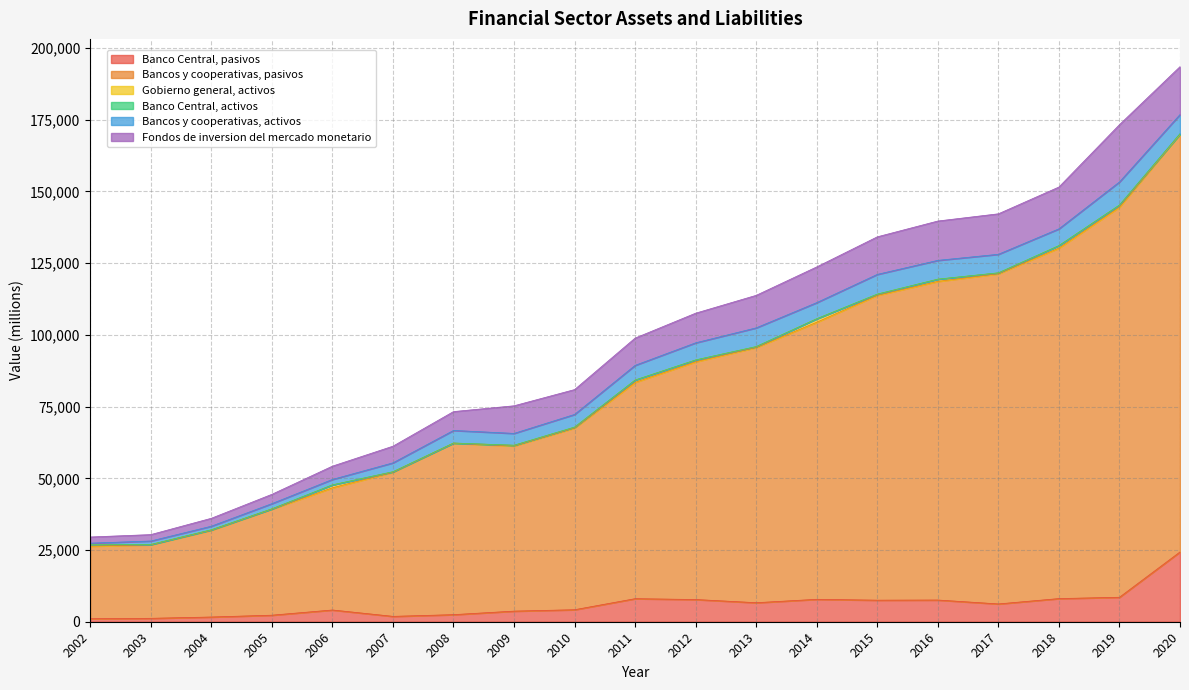

What is the sum of all Bancos y cooperativas, activos values?

86410